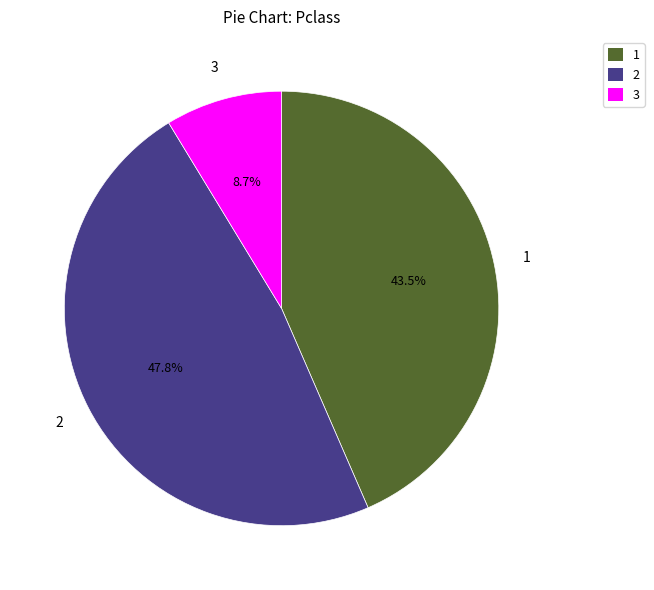

Count the number of slices in the pie.

3